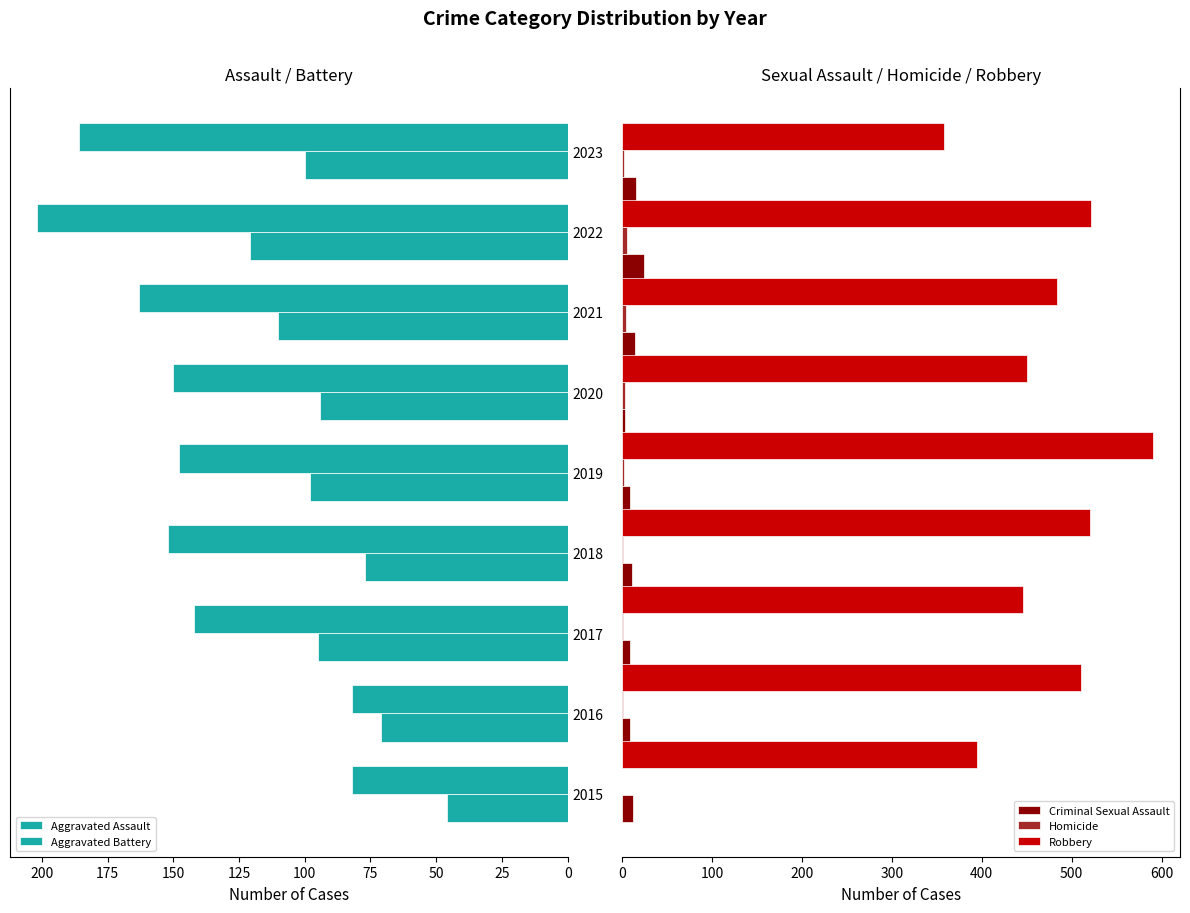

Count the Homicide values in the range 1 to 3.

6